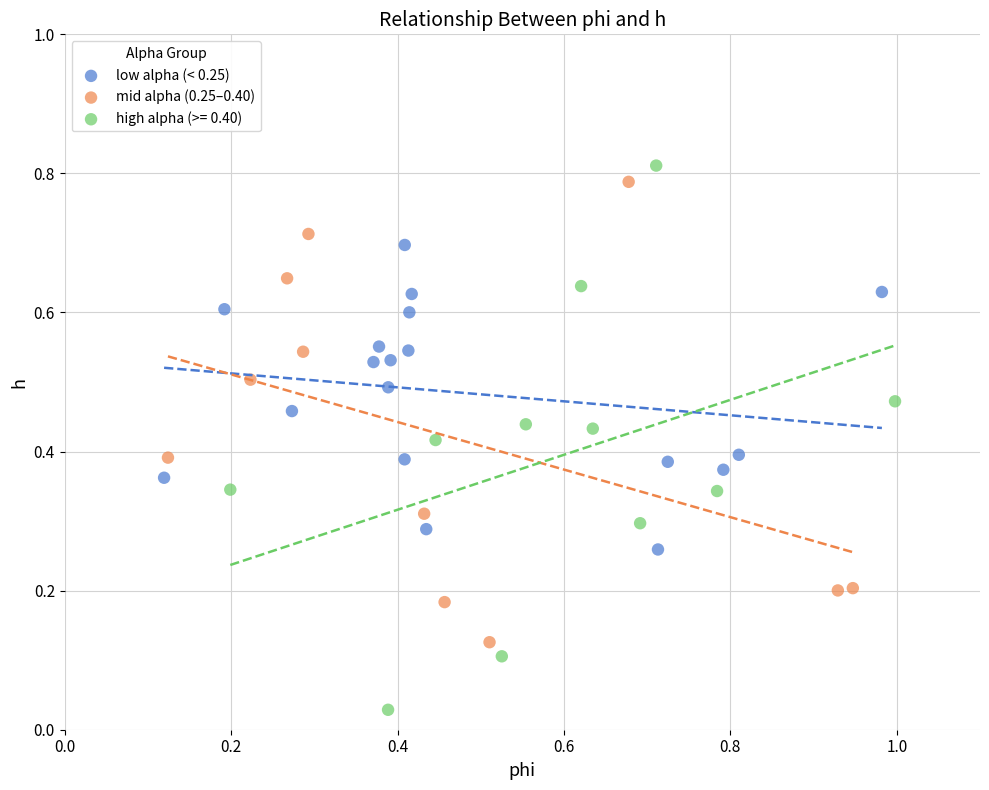

Which series contains the lowest Y value?

high alpha (>= 0.40)